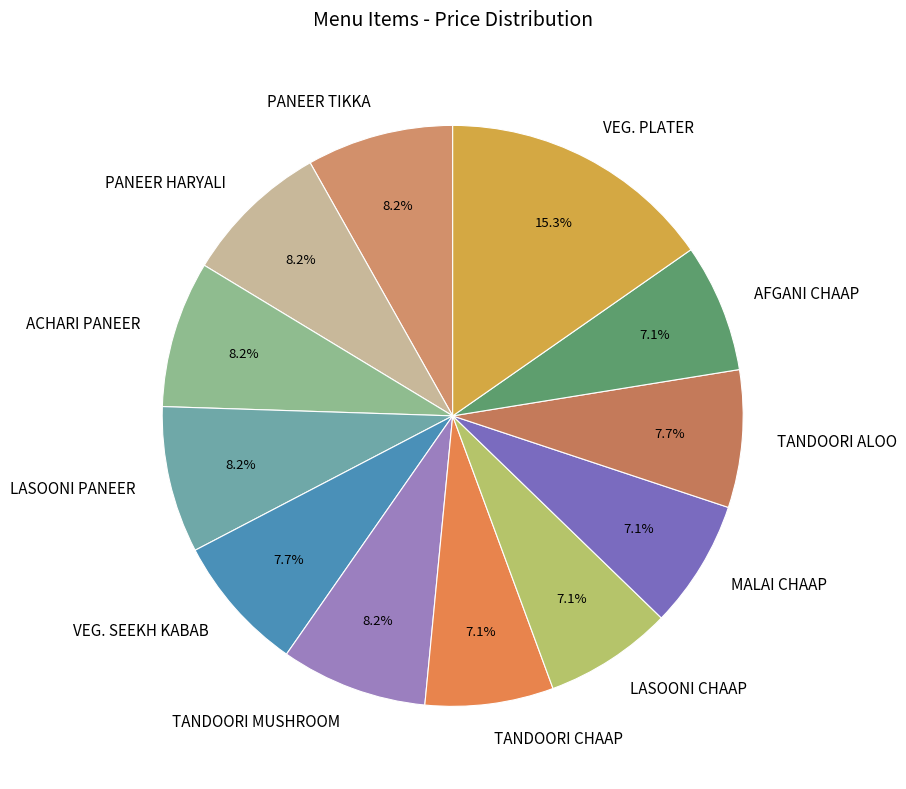

To the nearest percent, what percentage of the pie is TANDOORI CHAAP?

7%